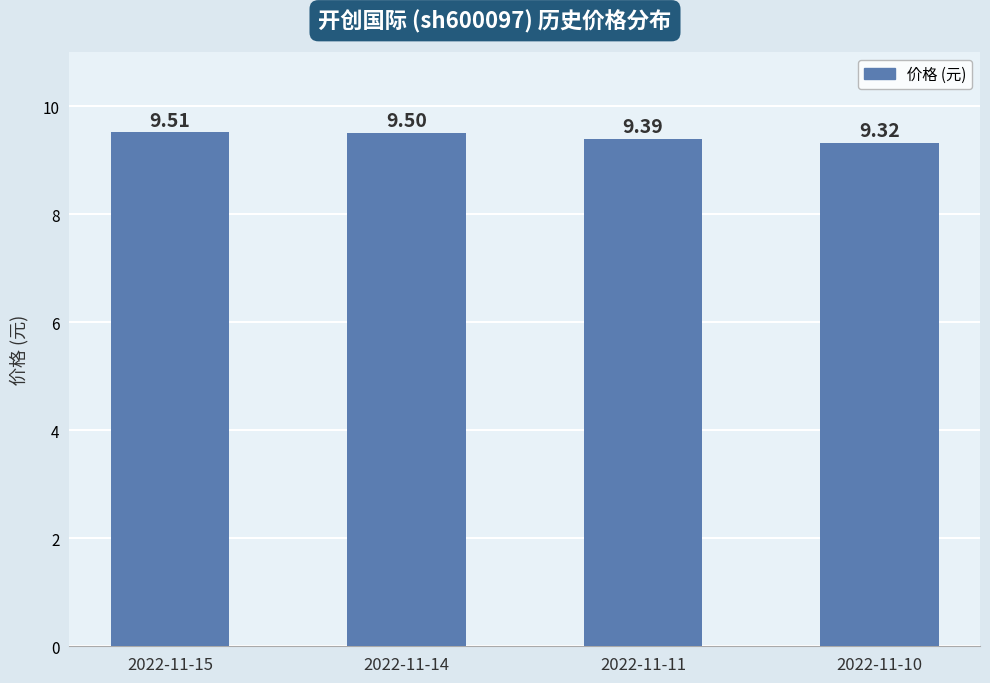

Does the chart contain any negative values?

No